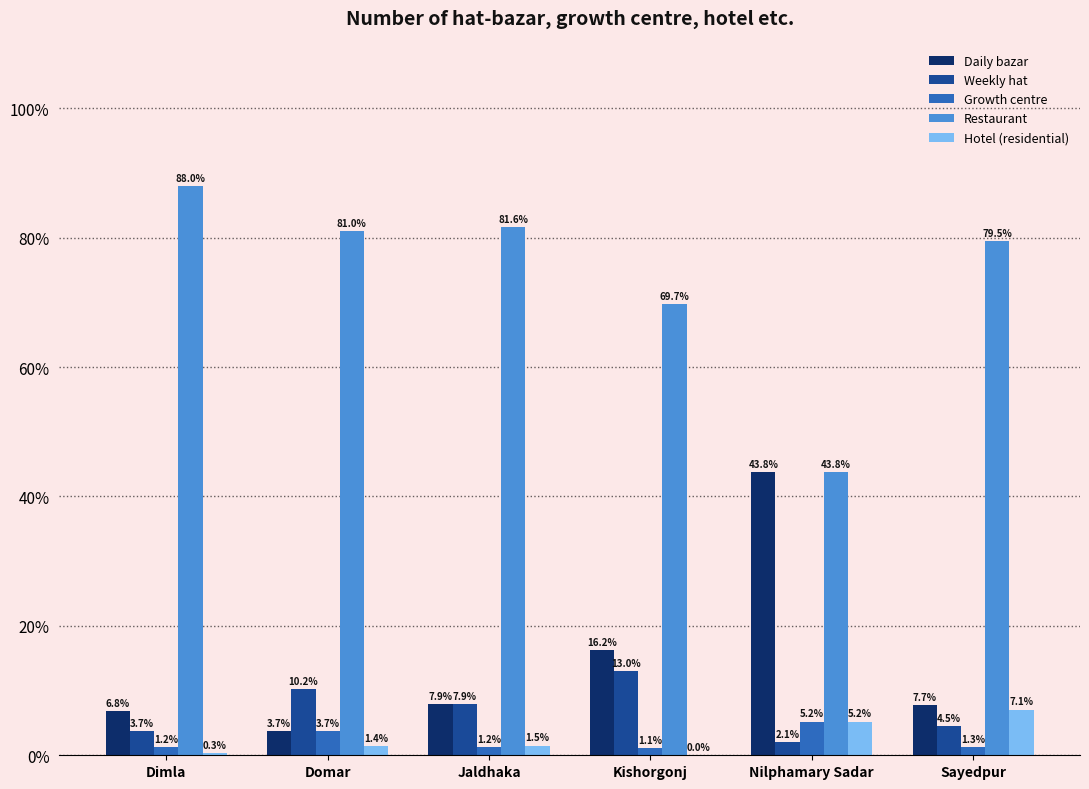

True or false: Restaurant has a value of 58.5 at Dimla.

False